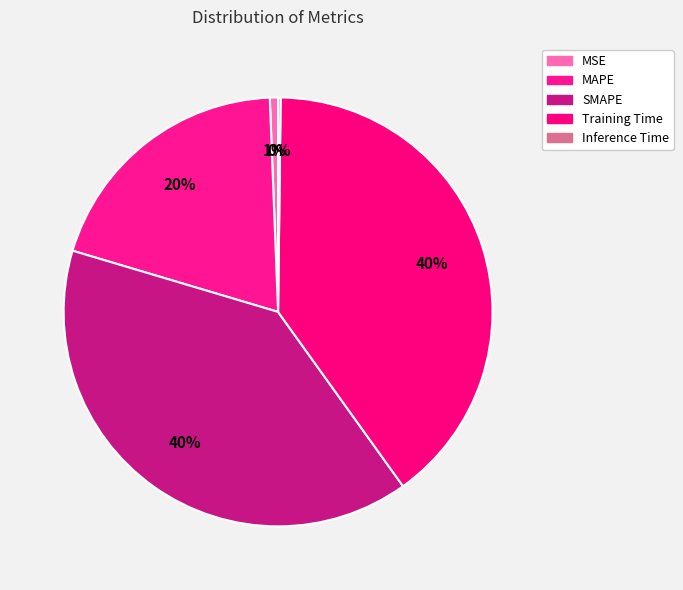

Is there a majority slice in this chart?

No